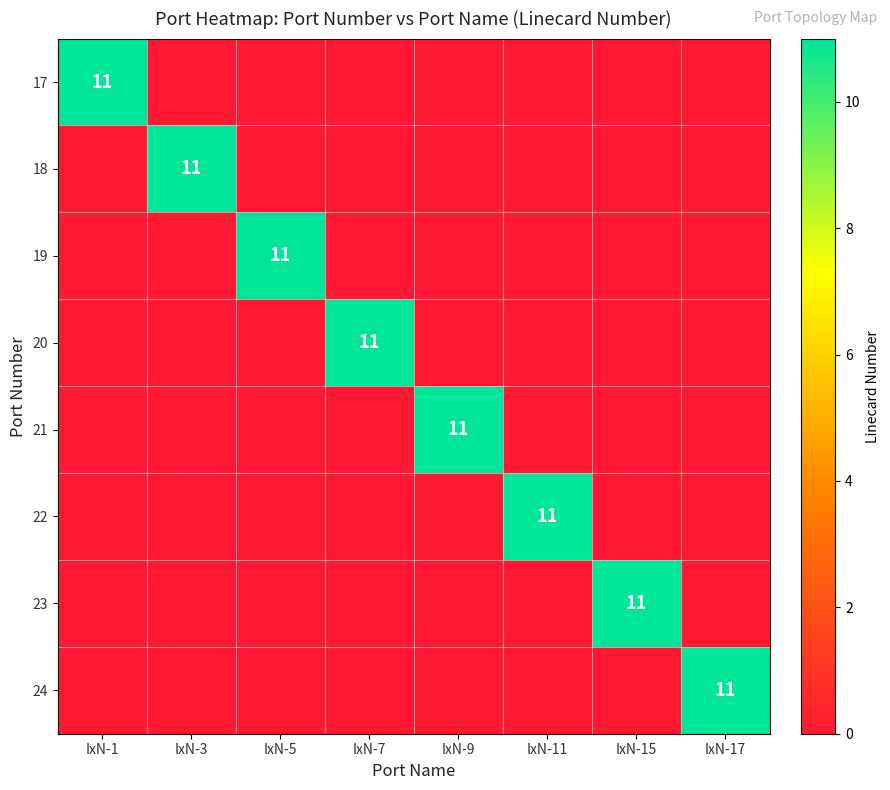

The 22 series shows 0 at IxN-3. True or false?

True